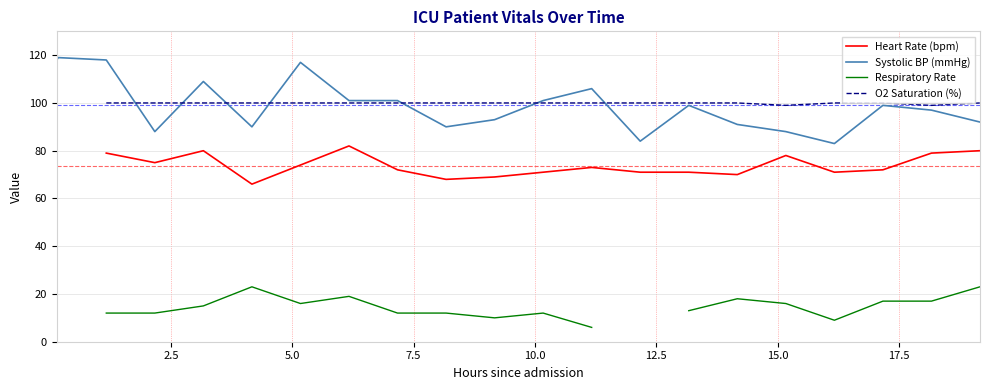

Does the chart have visible grid lines?

Yes